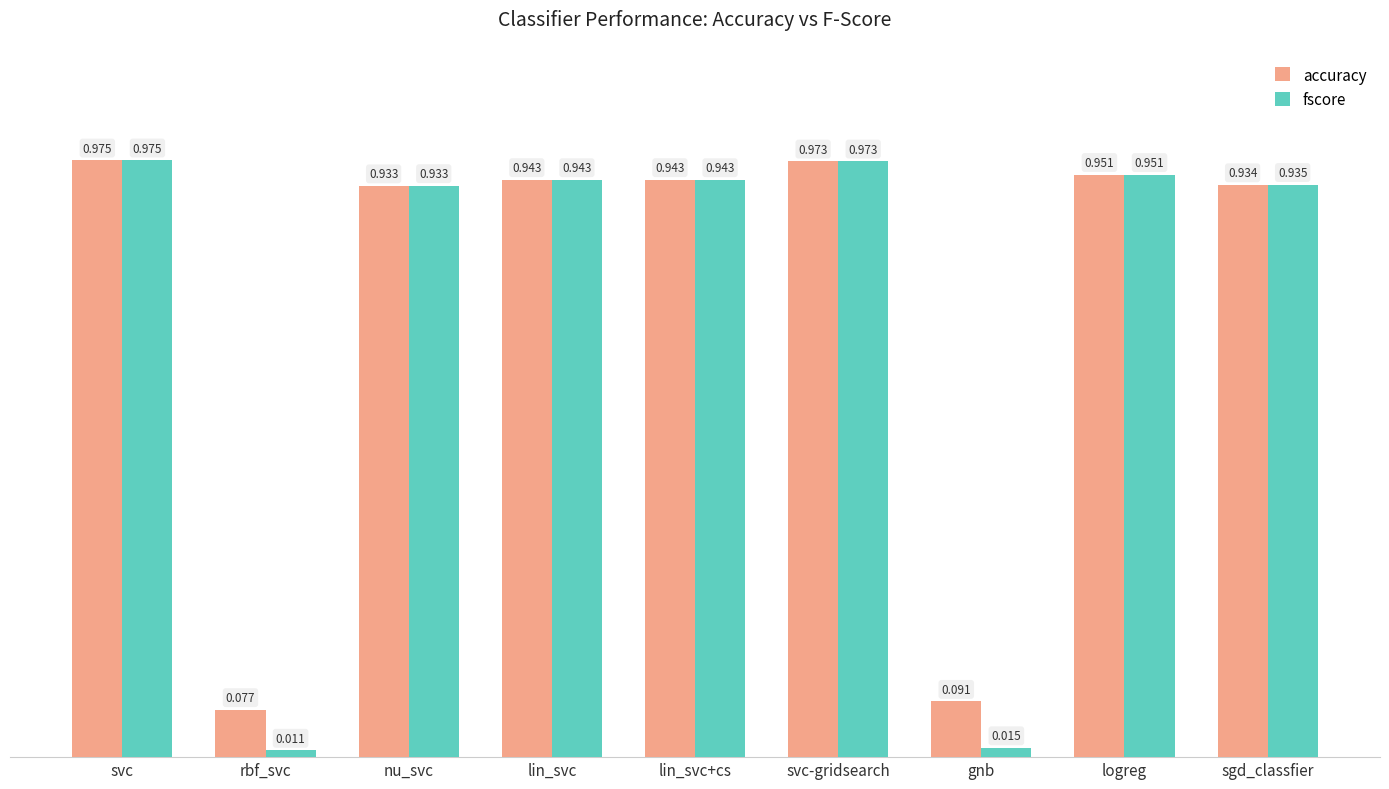

What is the average value of the accuracy series?

0.8